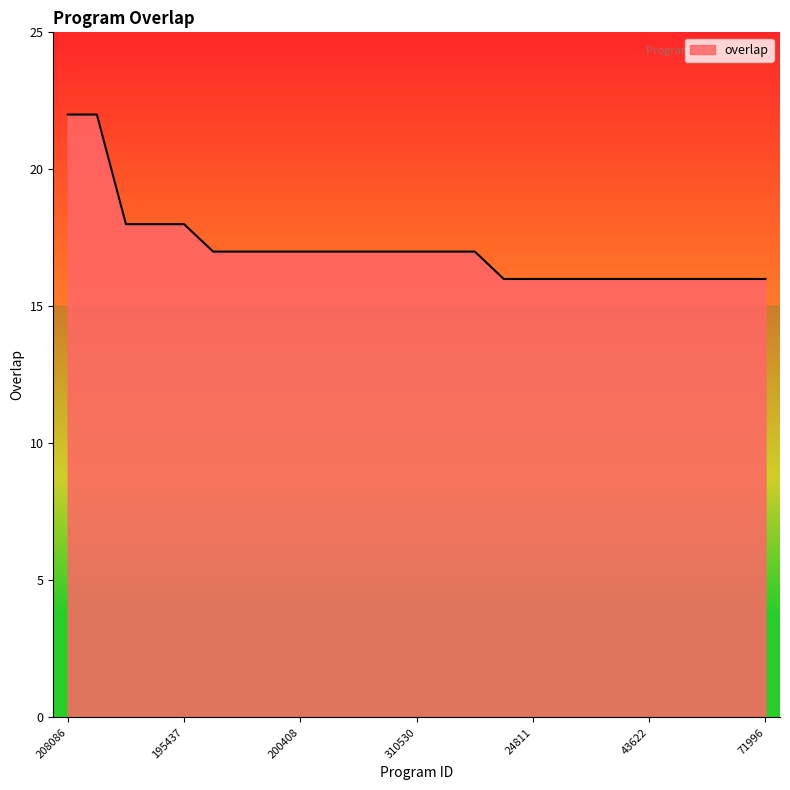

What is the difference between the maximum and minimum values?

6